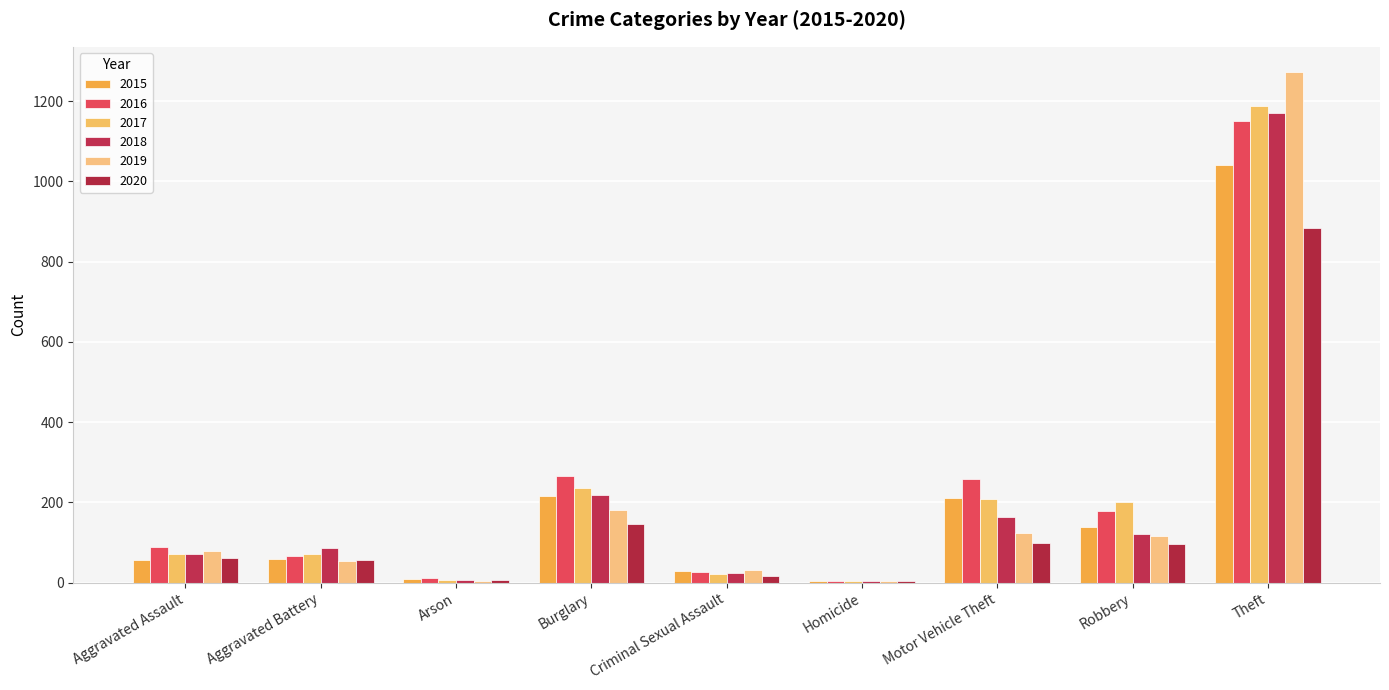

What is the average value of the 2020 series?

153